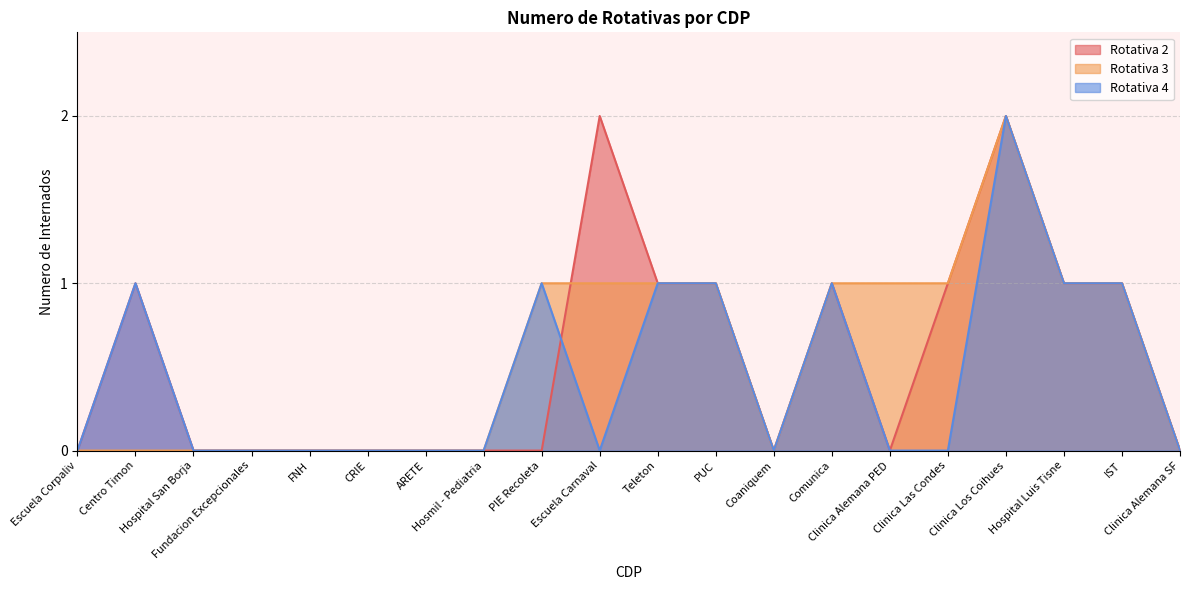

After their last crossing, which series has the higher values: Rotativa 2 or Rotativa 3?

Rotativa 2